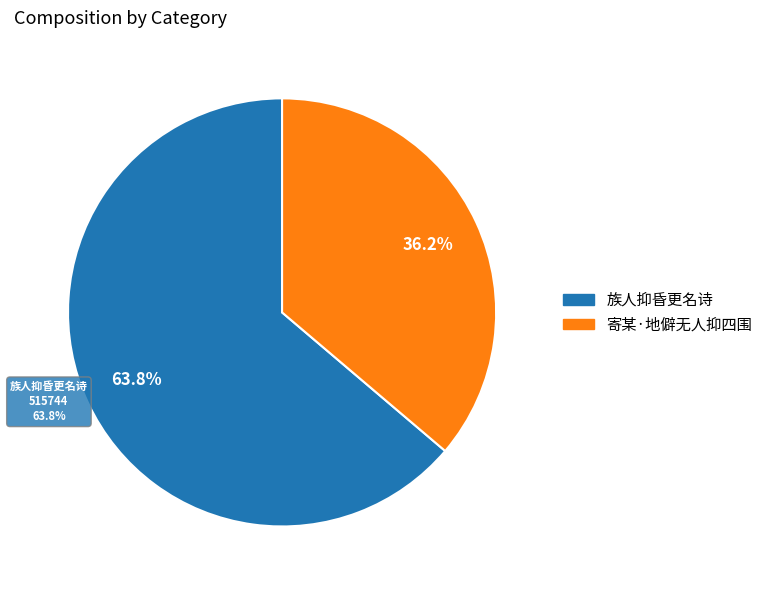

How many slices are in this pie chart?

2